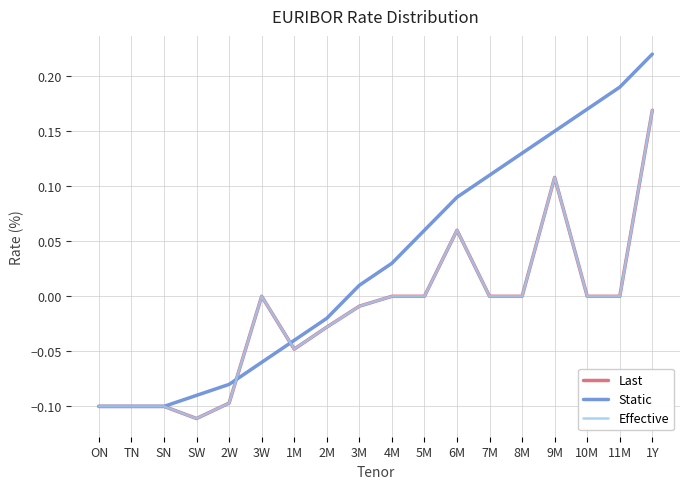

Does the chart have visible grid lines?

Yes